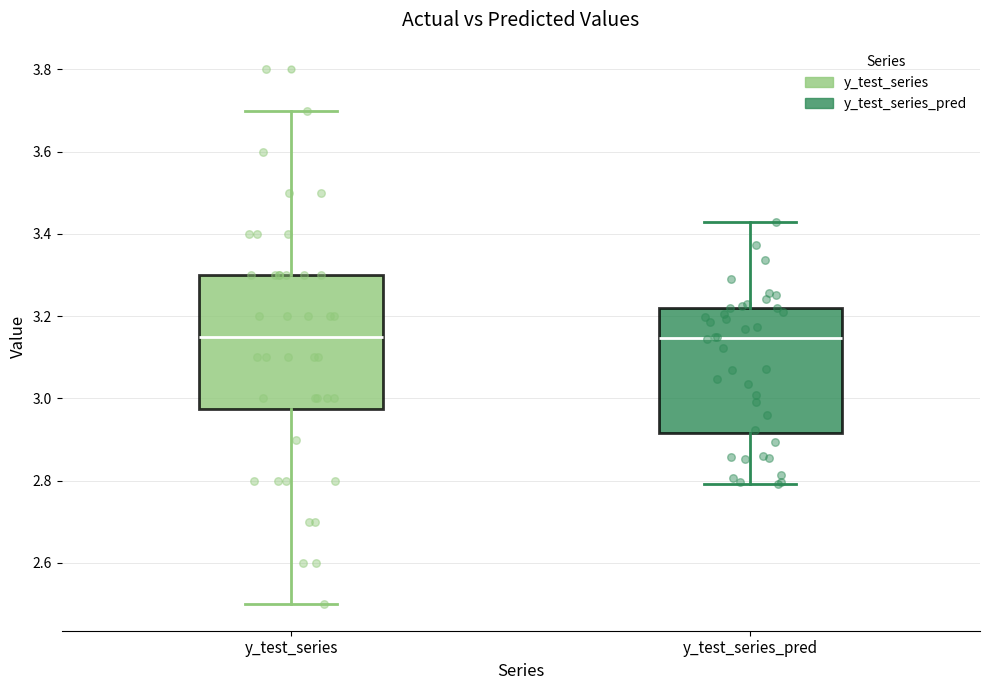

Where does the median line of the box for y_test_series sit on the y-axis? The values are not printed on the chart, so give them approximately, as read against the axis.

3.16